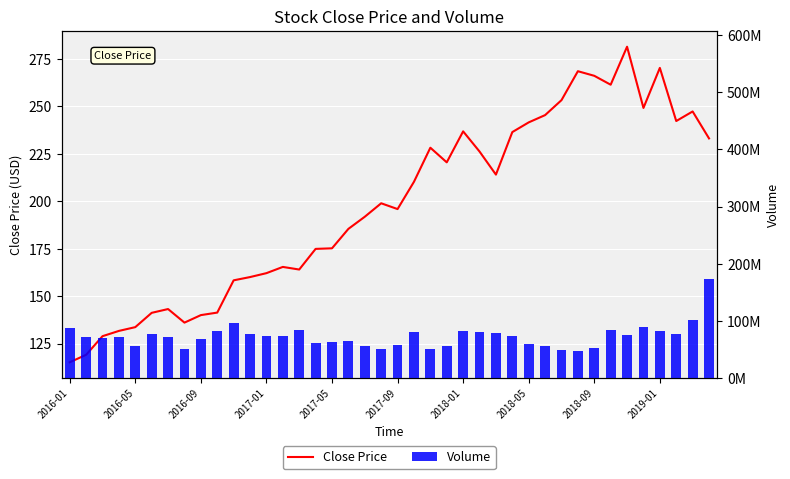

Rank the series by their maximum value, from lowest to highest.

Close Price, Volume